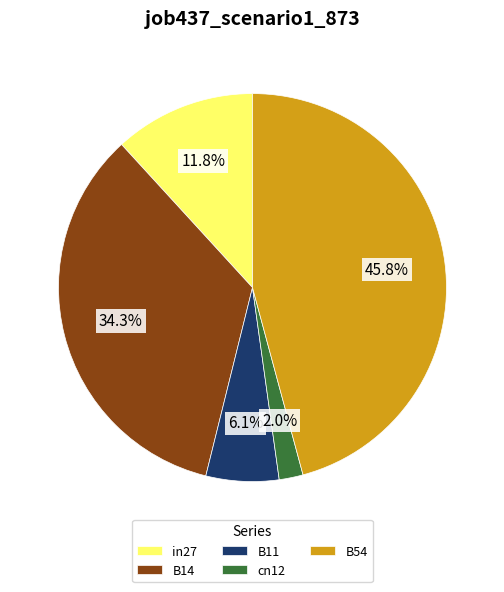

Between cn12 and in27, which is larger?

in27